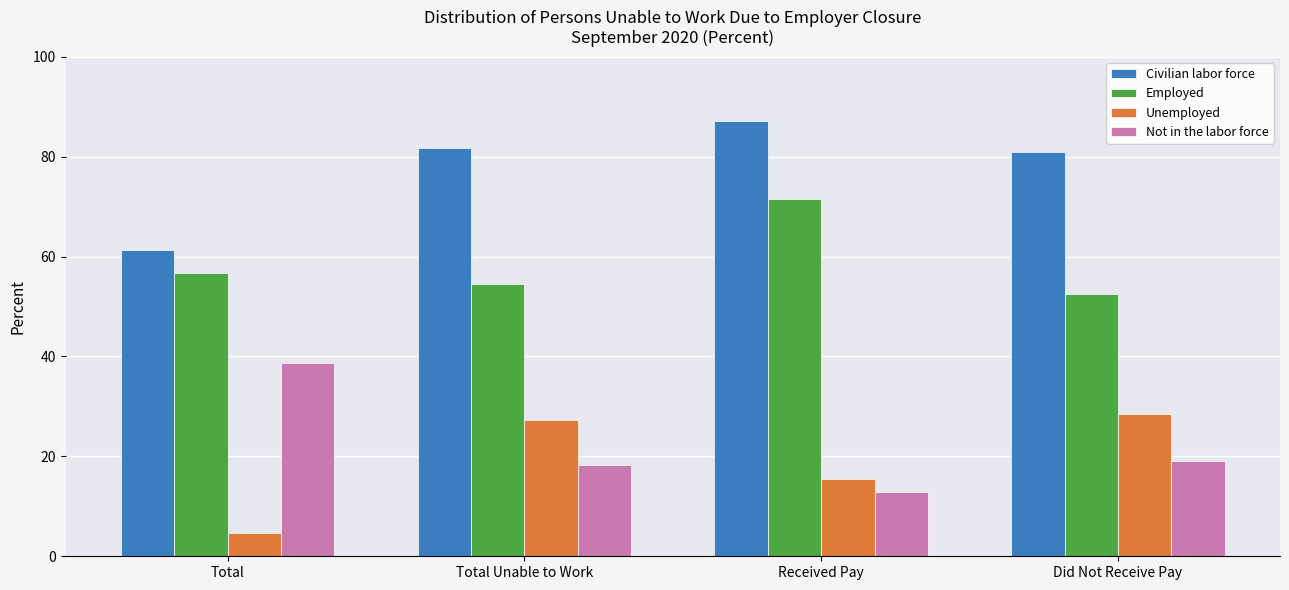

What position from the left is Did Not Receive Pay?

4